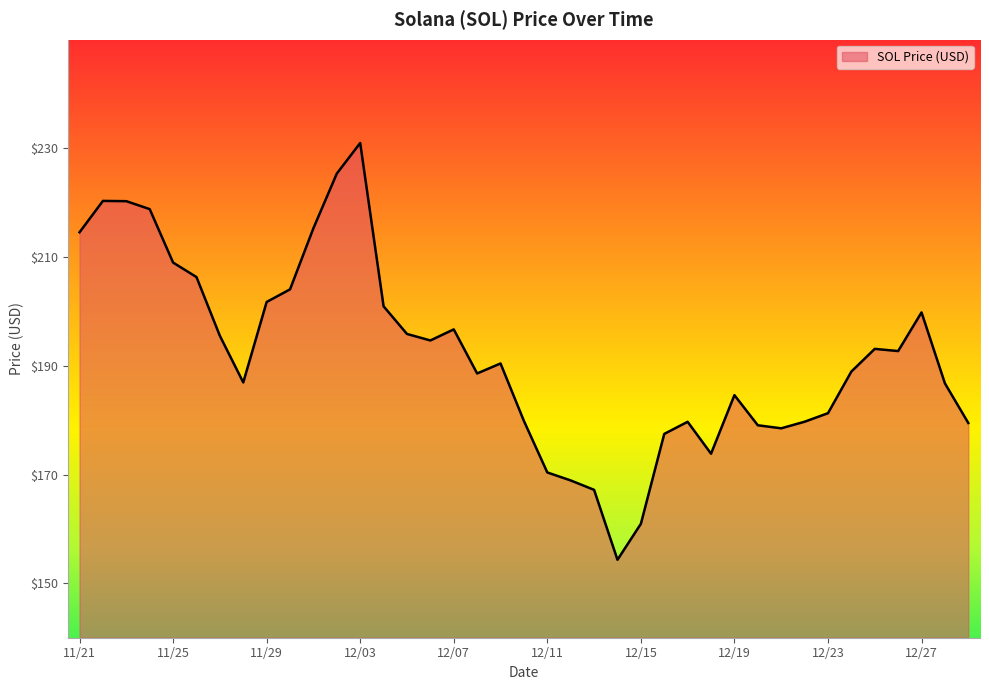

Is it true that the value at 12/15 is 160.9?

True